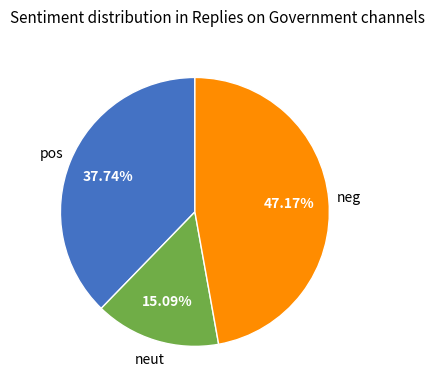

Approximately how many times larger is the value at neut compared to neg?

0.3